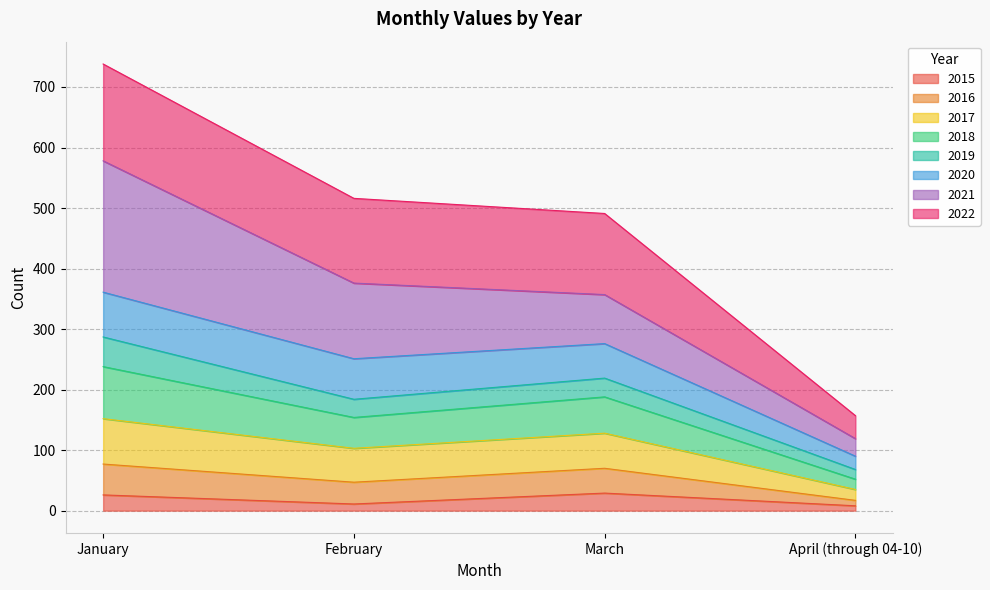

At which category is the sum across all series the highest?

January